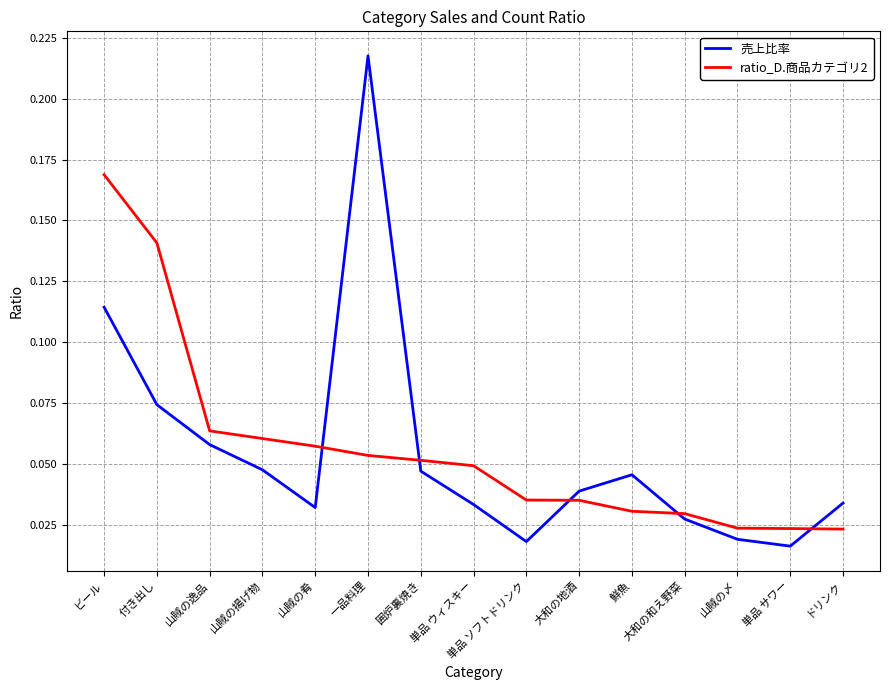

How many interior local peaks does the 売上比率 series have?

2